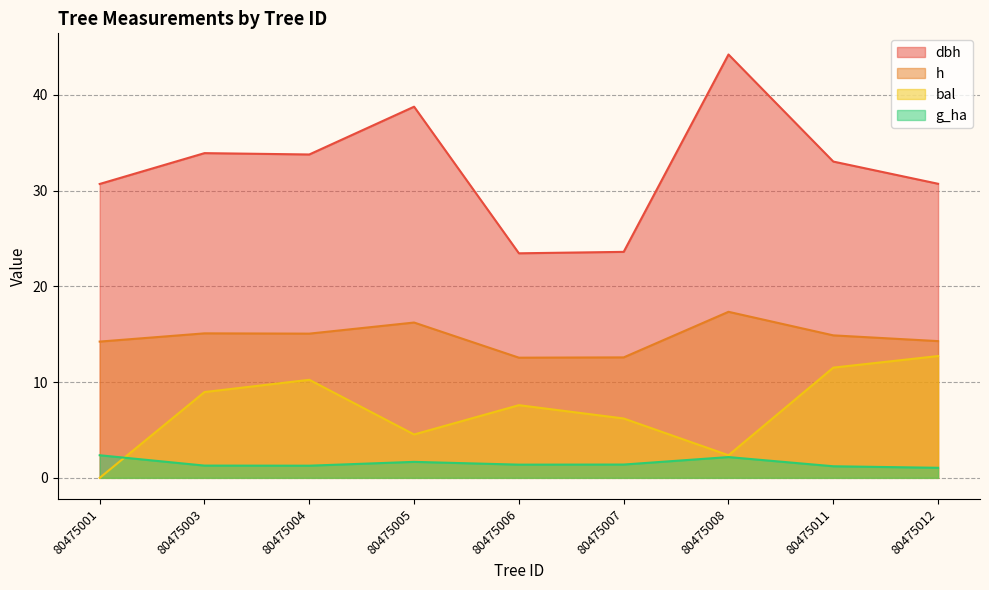

Which series has the largest total across all categories?

dbh